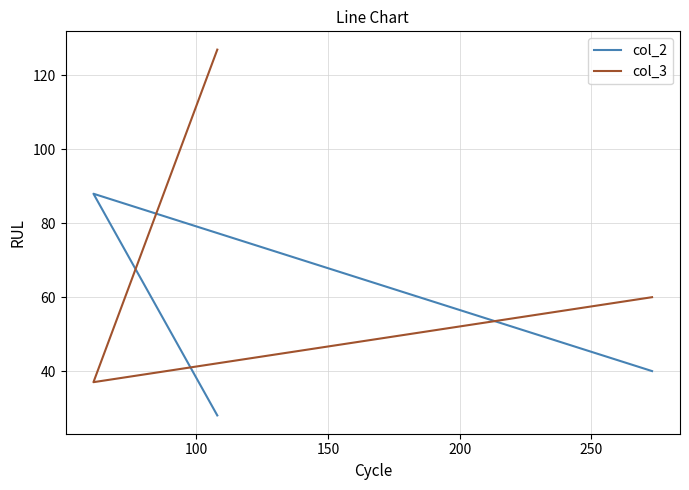

Rank the series by their maximum value, from highest to lowest.

col_3, col_2